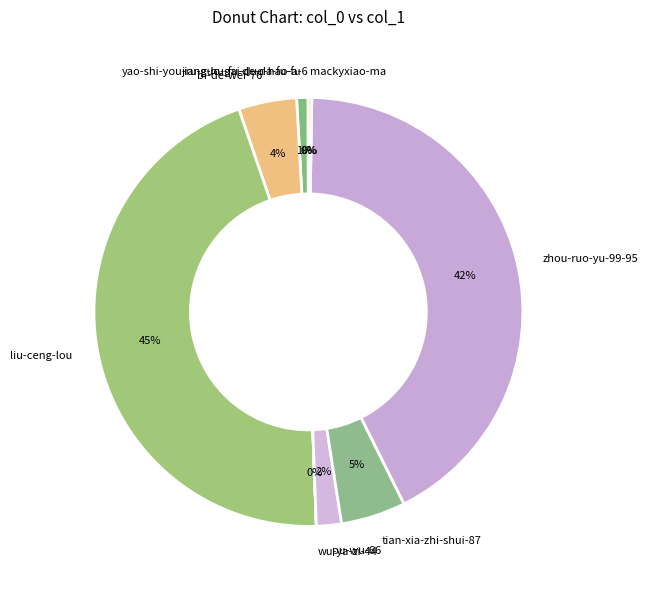

To the nearest percent, what is the difference between the largest and smallest slice percentages?

45%